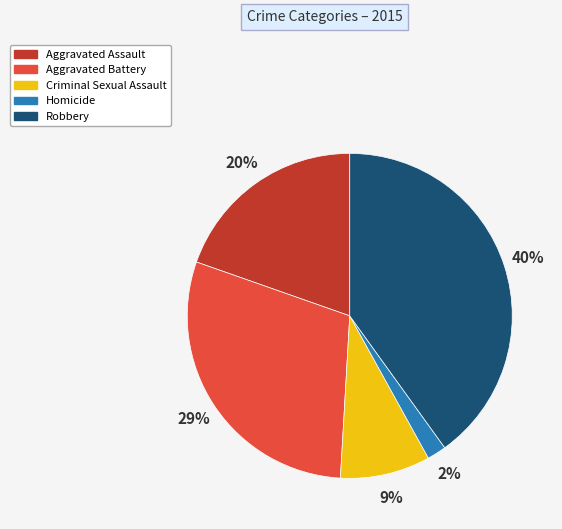

To the nearest percent, what portion does Homicide represent?

2%